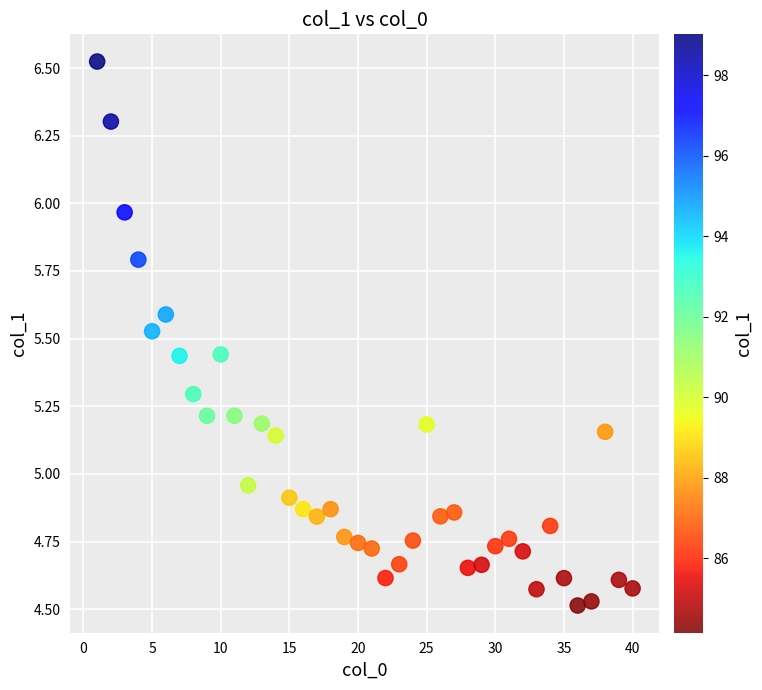

What is the range of Y values (max minus min)?

2.0